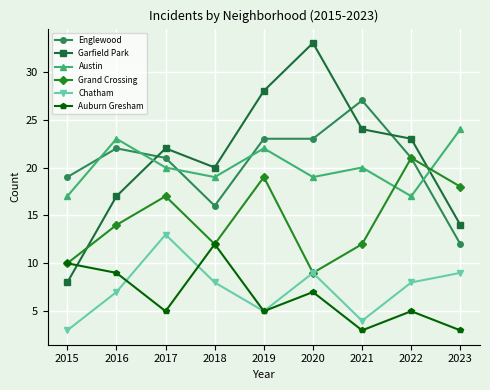

How many interior local peaks does the Auburn Gresham series have?

3